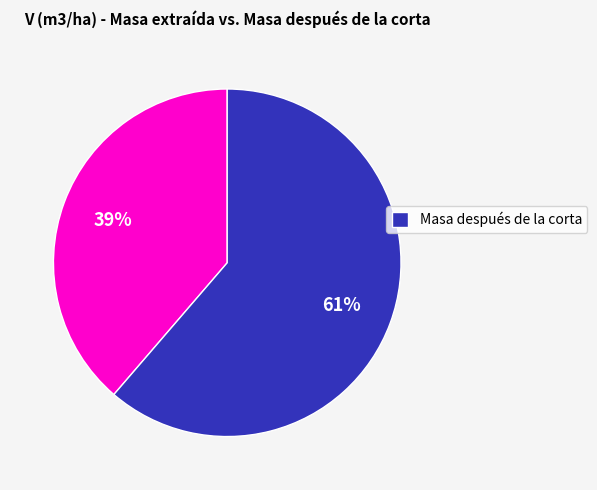

To the nearest percent, what is the average slice percentage?

50%